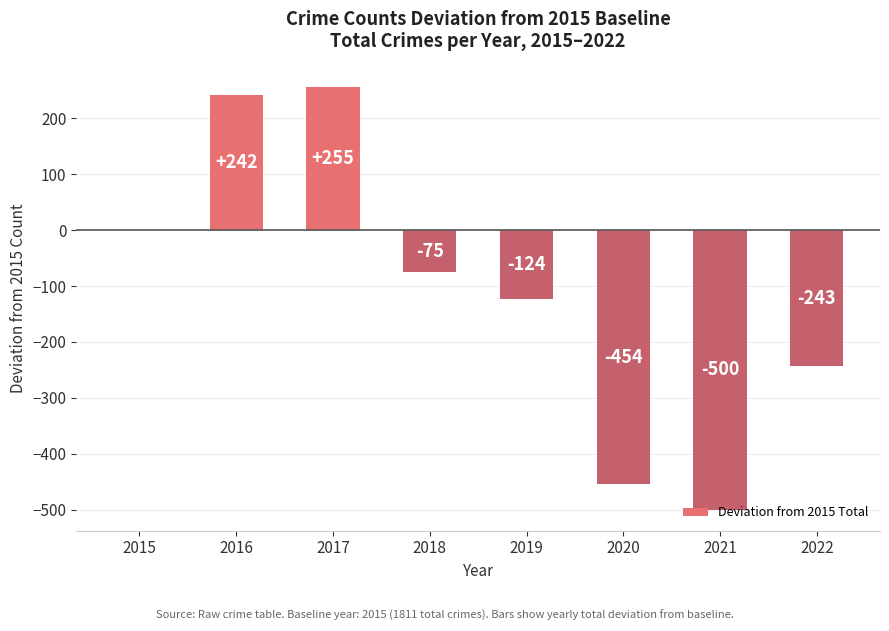

How many values exceed -75?

3